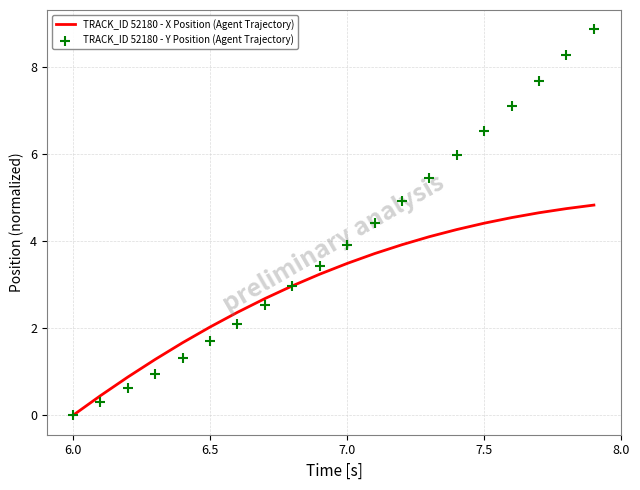

Which series reaches the minimum Y coordinate?

TRACK_ID 52180 - X Position (Agent Trajectory)